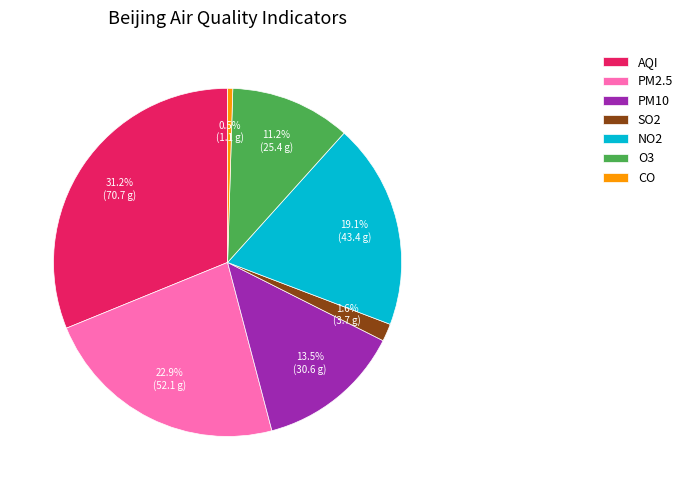

To the nearest percent, what portion does SO2 represent?

2%